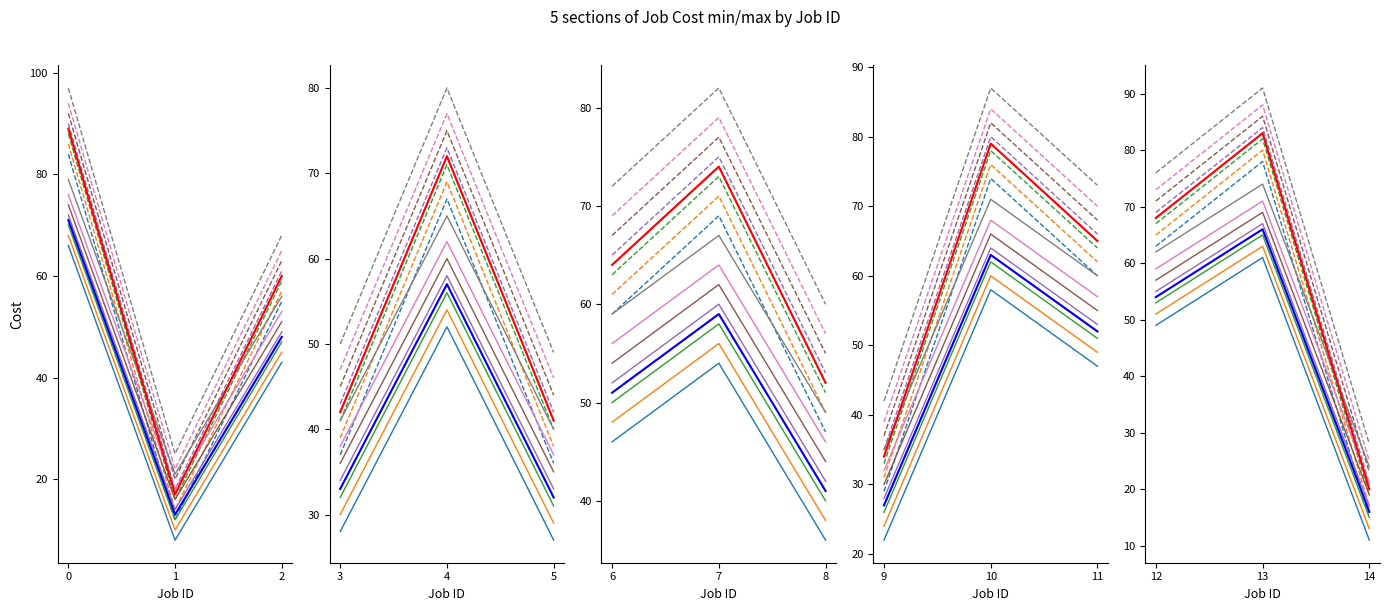

Where is Cost min nearest to the value 42?

8